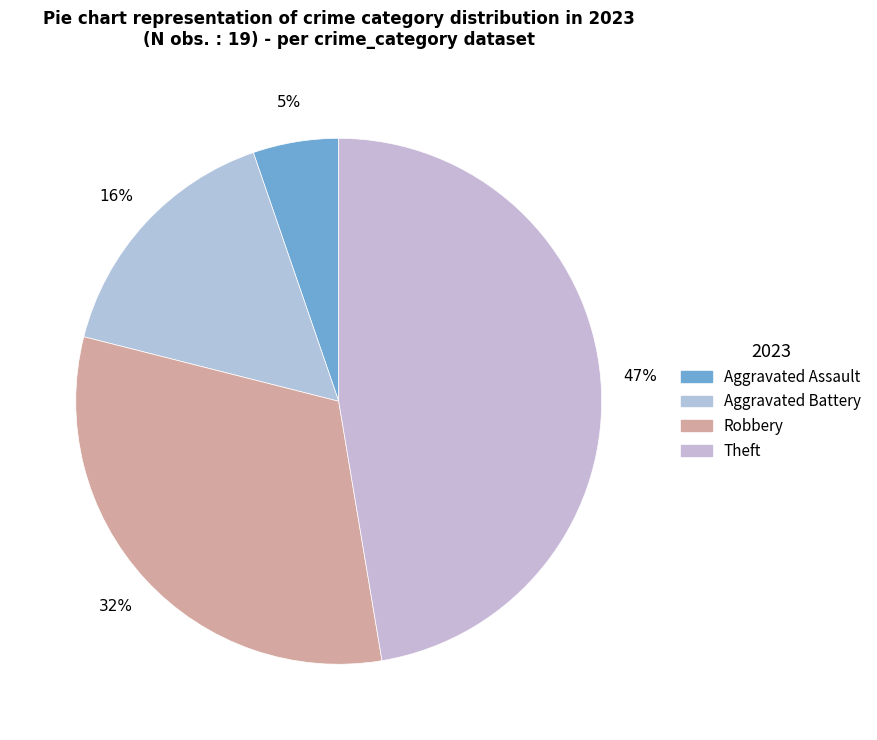

To the nearest percent, what is the difference between the largest and smallest slice percentages?

42%